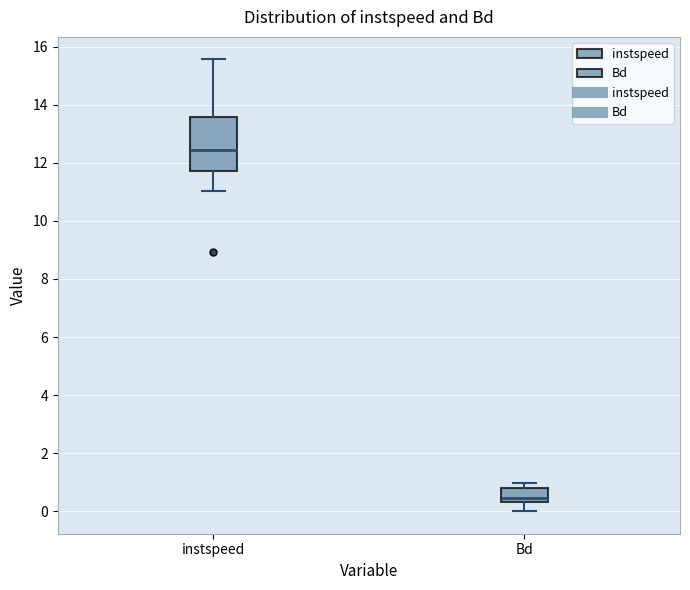

Where is the upper edge of the box for Bd on the y-axis? The values are not printed on the chart, so give them approximately, as read against the axis.

0.8